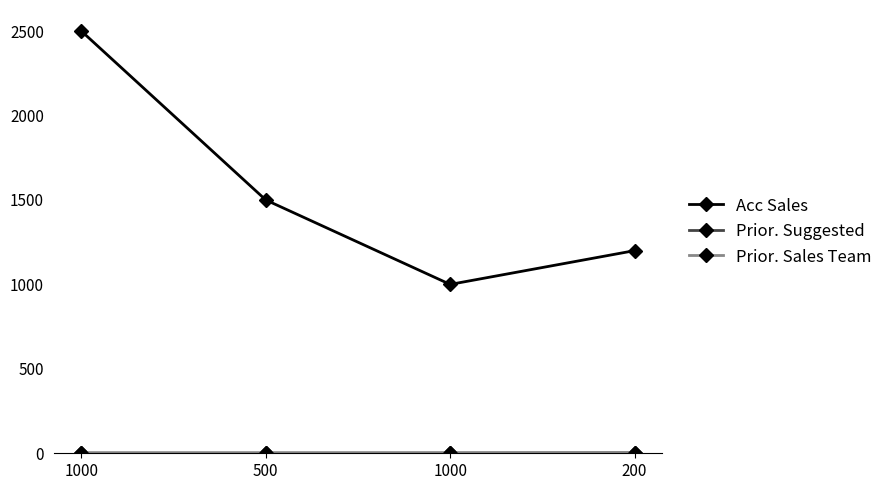

Does the chart have visible grid lines?

No